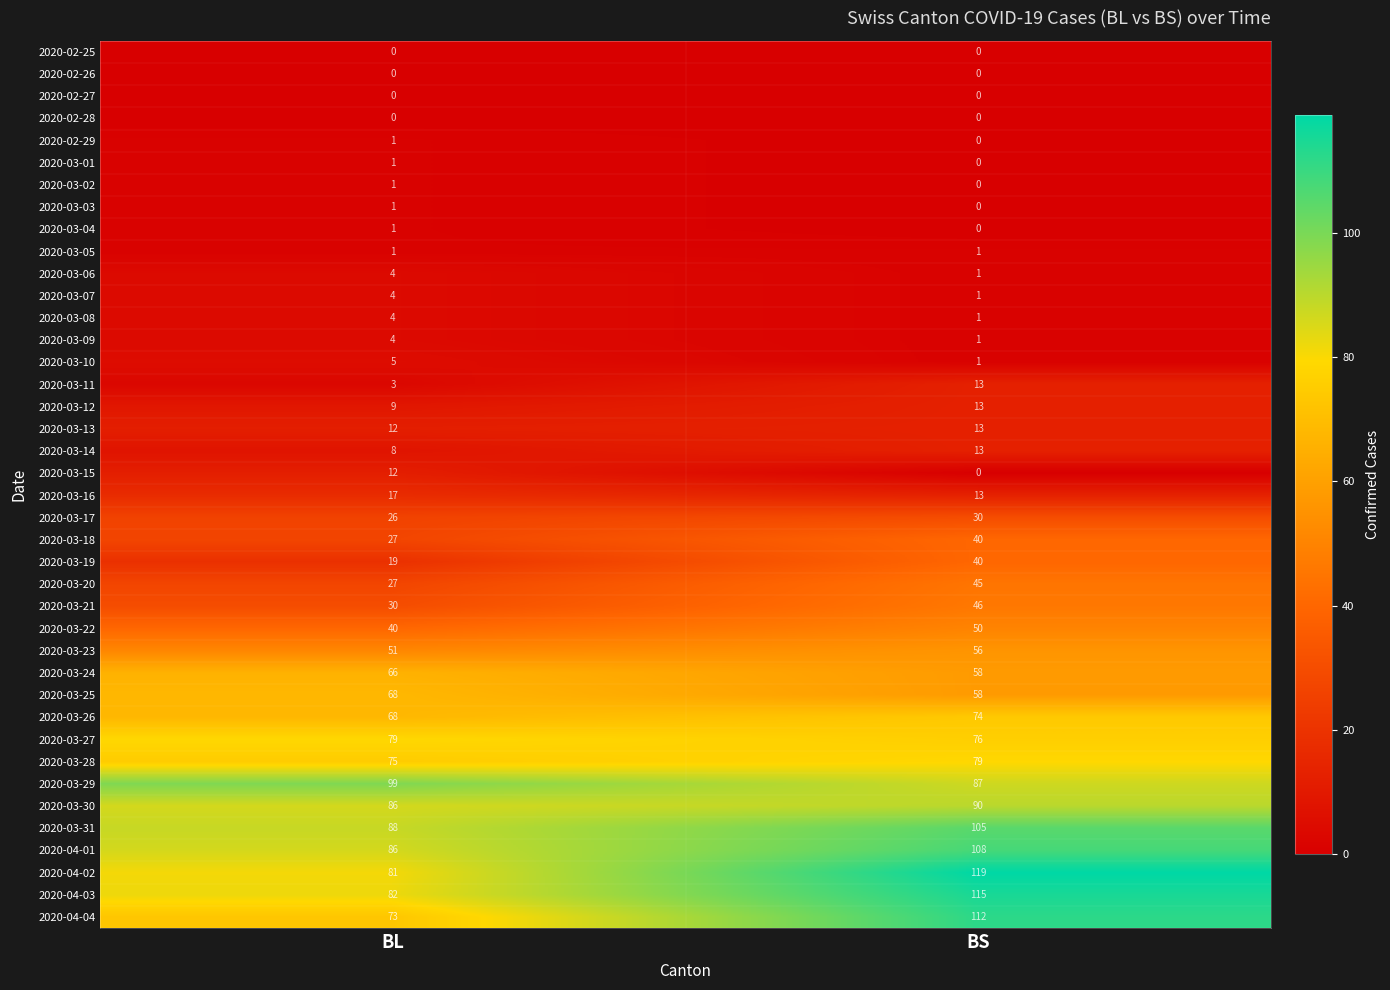

What is the total value across all series at BS?

1459